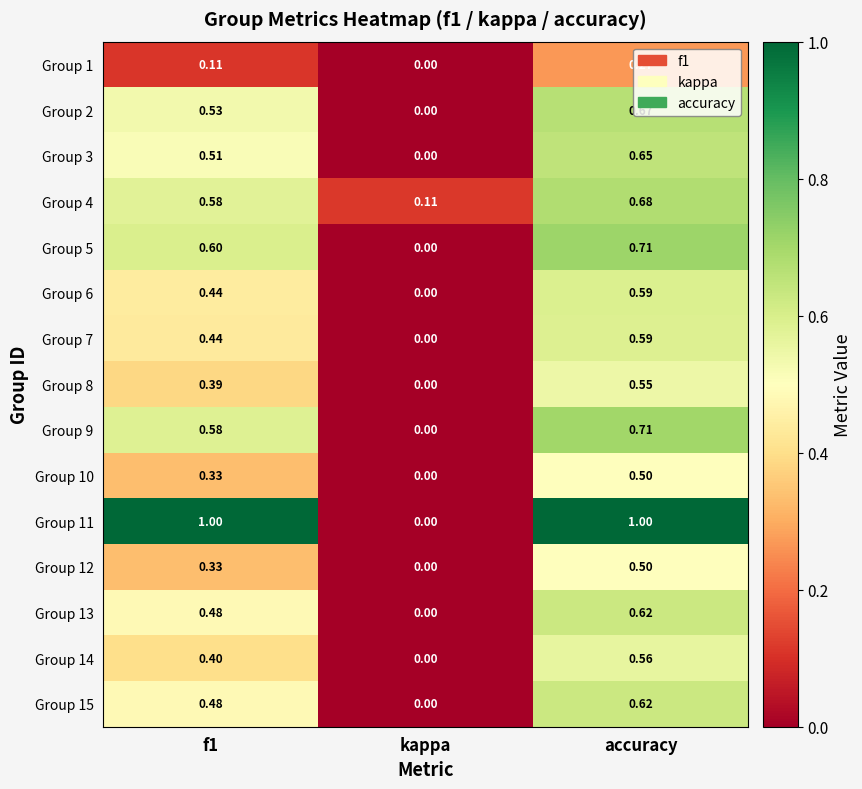

At which label does Group 11 reach its minimum?

kappa